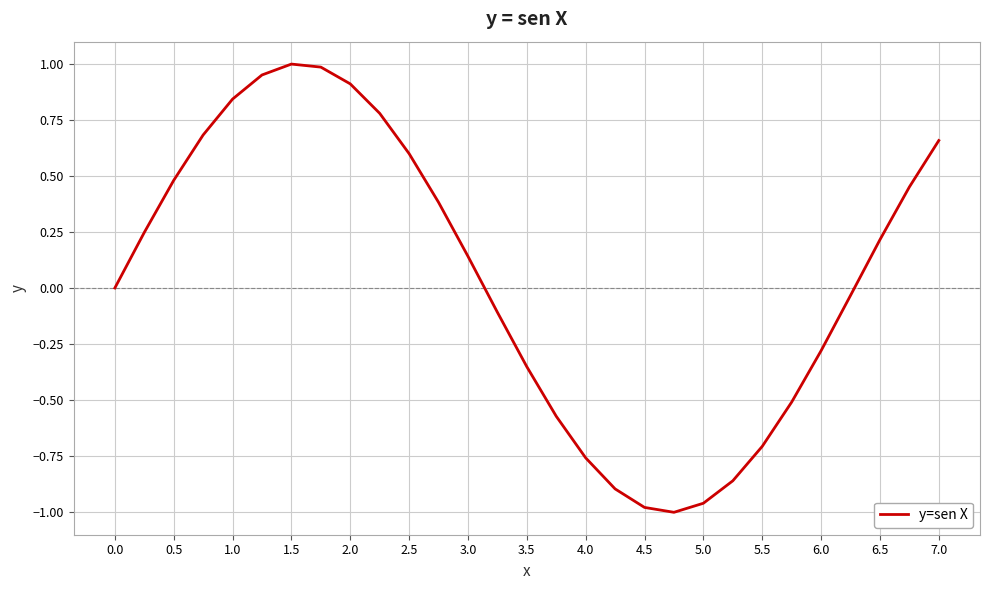

What is the maximum value shown in the chart?

1.0